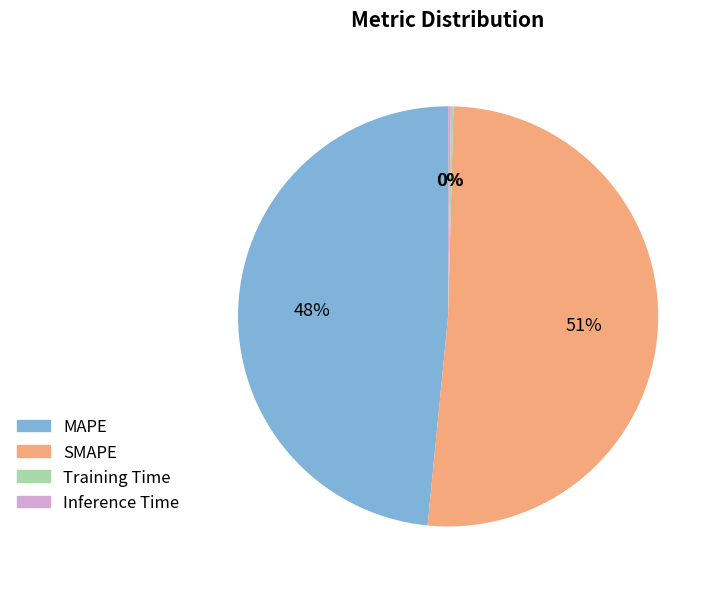

What is the largest slice in the pie chart?

SMAPE